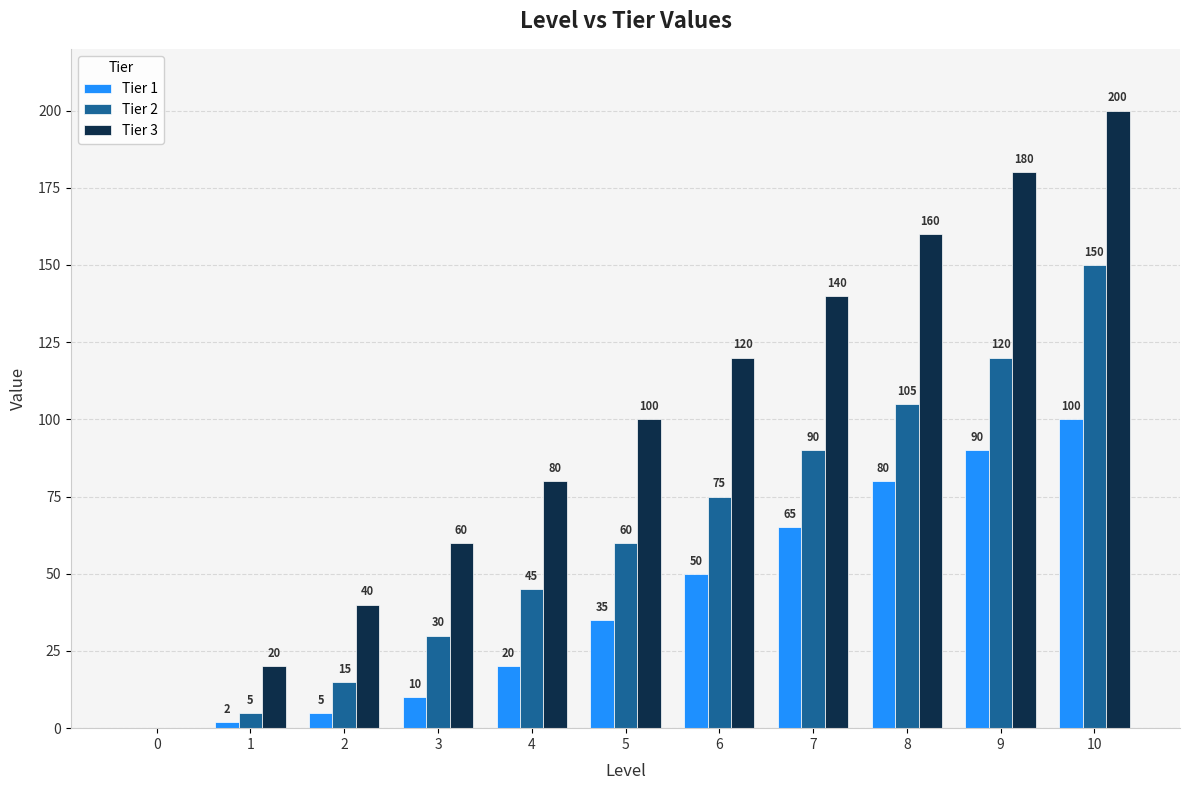

What is the total value across all series at 3?

100